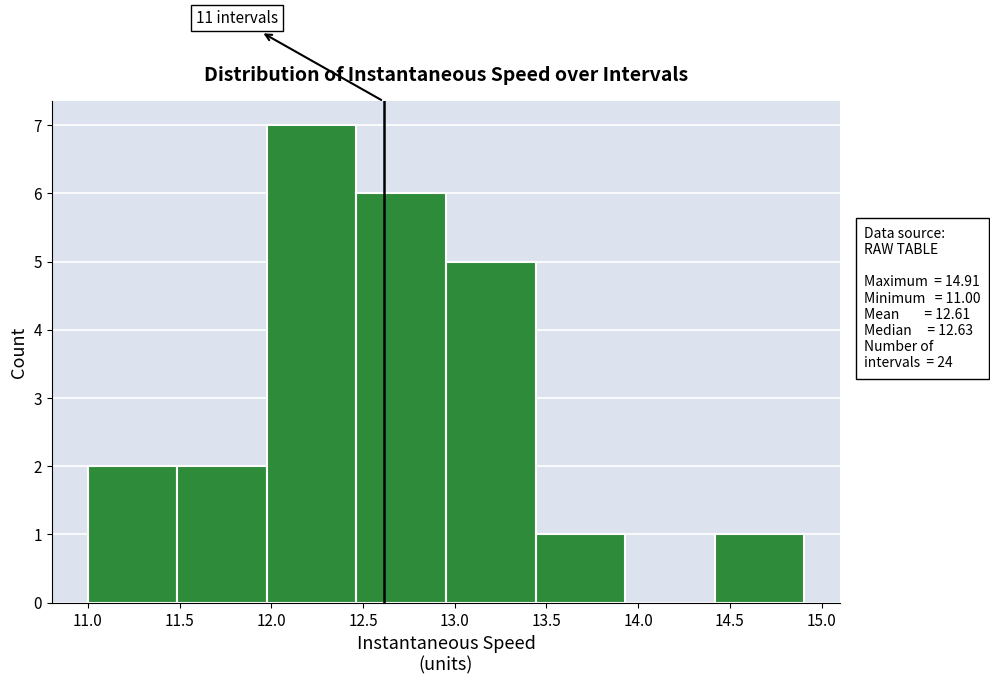

Over which range of the x-axis is the bar tallest?

12.00 to 12.45